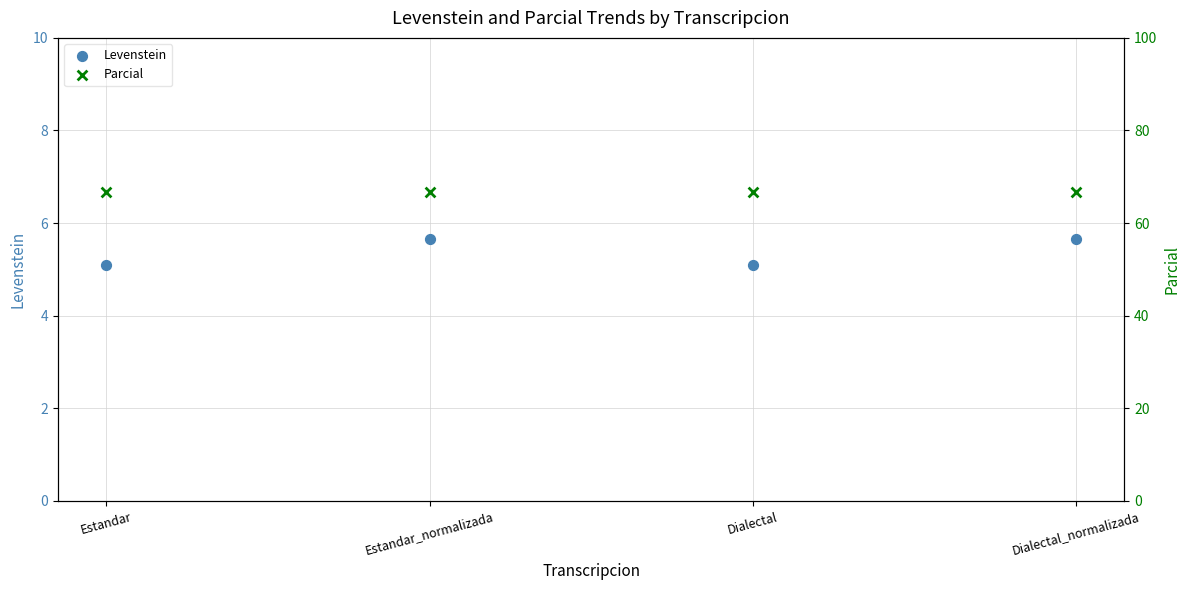

What are all the series names shown in the legend?

Levenstein, Parcial